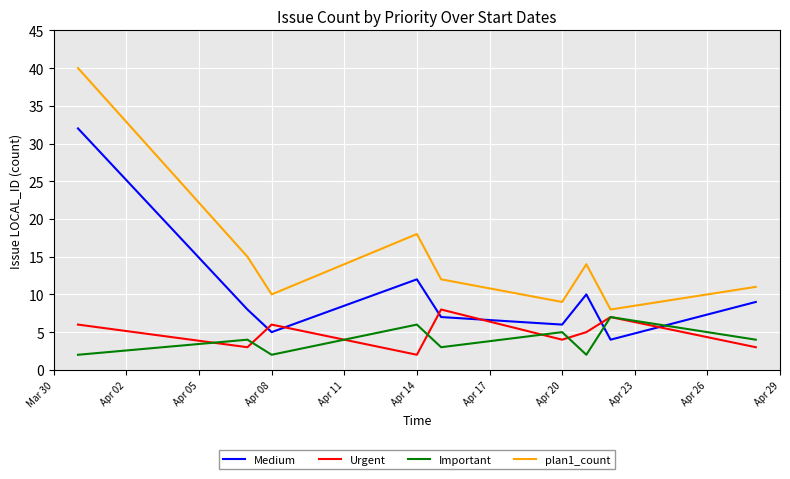

How many lines are shown in the chart?

4